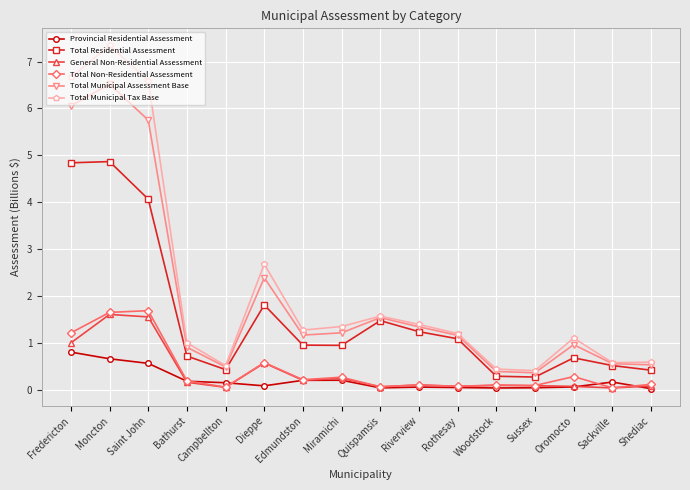

How many series are shown in this chart?

6